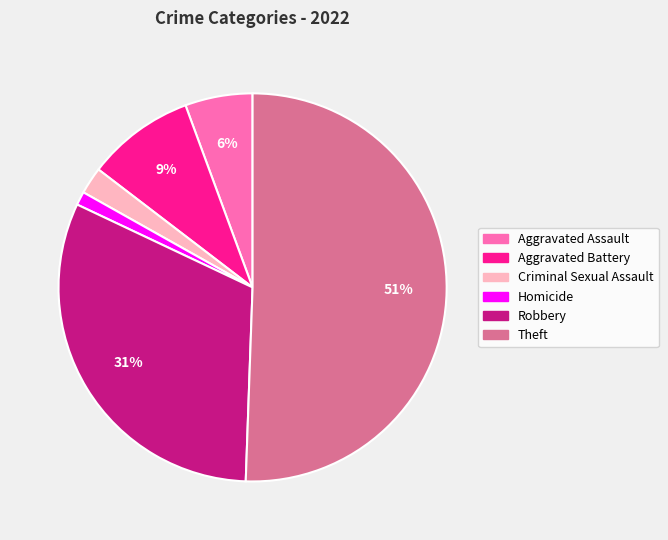

To the nearest percent, what is the combined percentage of Homicide and Theft?

52%